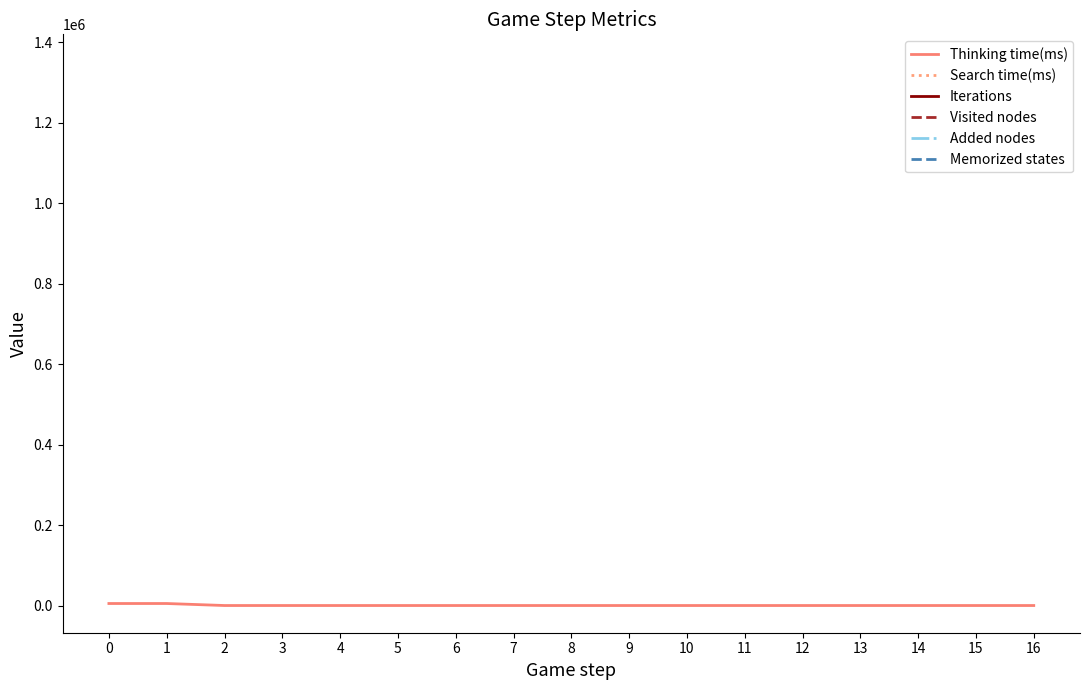

True or false: Iterations has more than 0 interior local peaks.

False